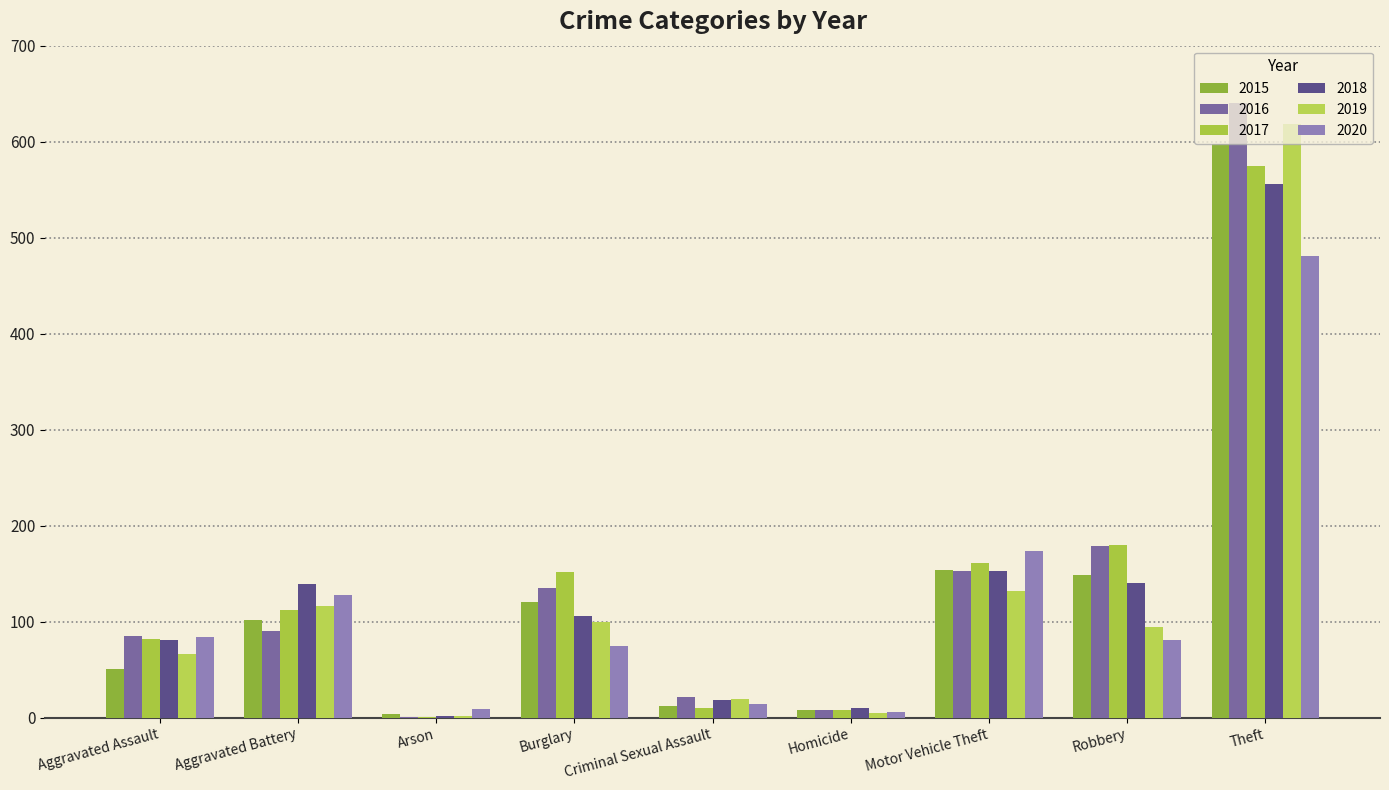

How many groups of bars are there?

9